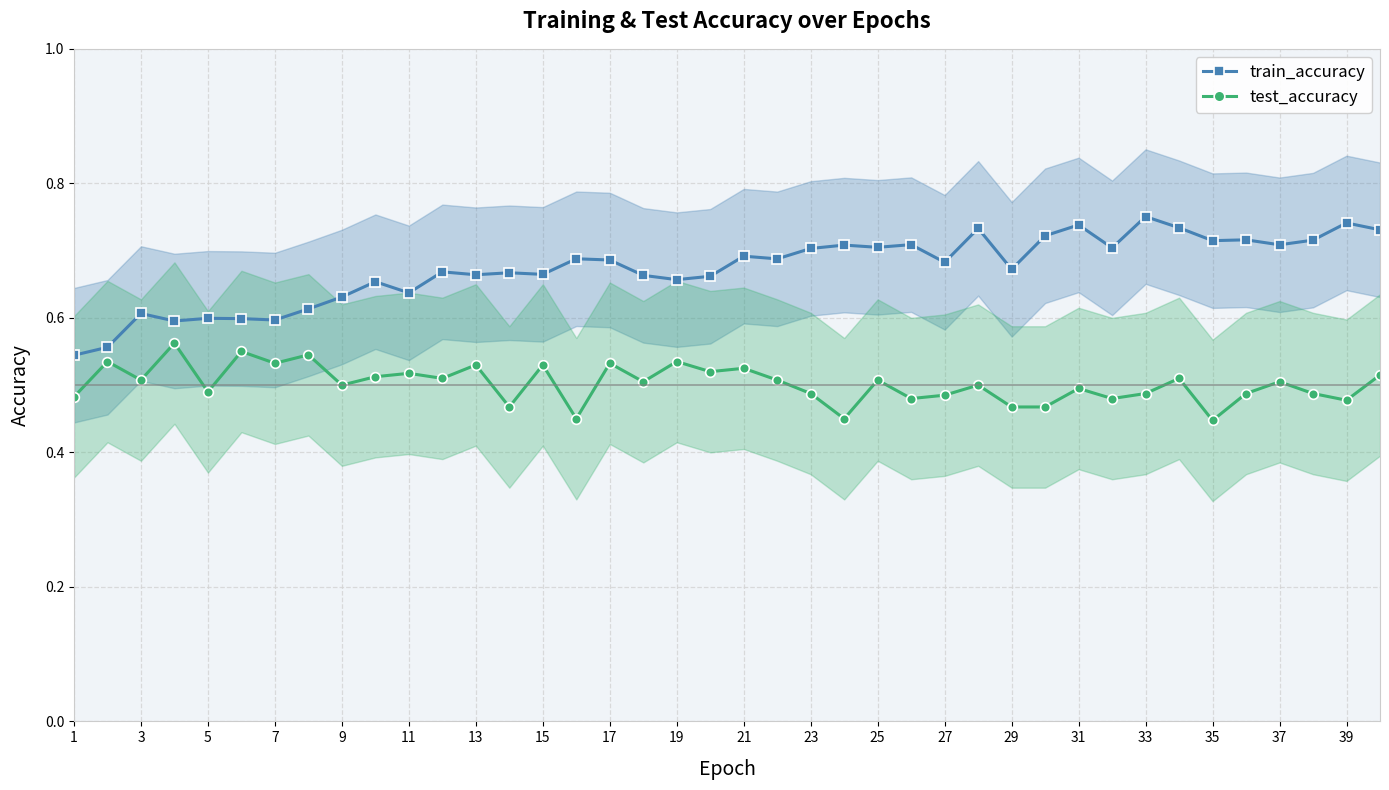

True or false: train_accuracy has a value of 0.3 at 39.

False